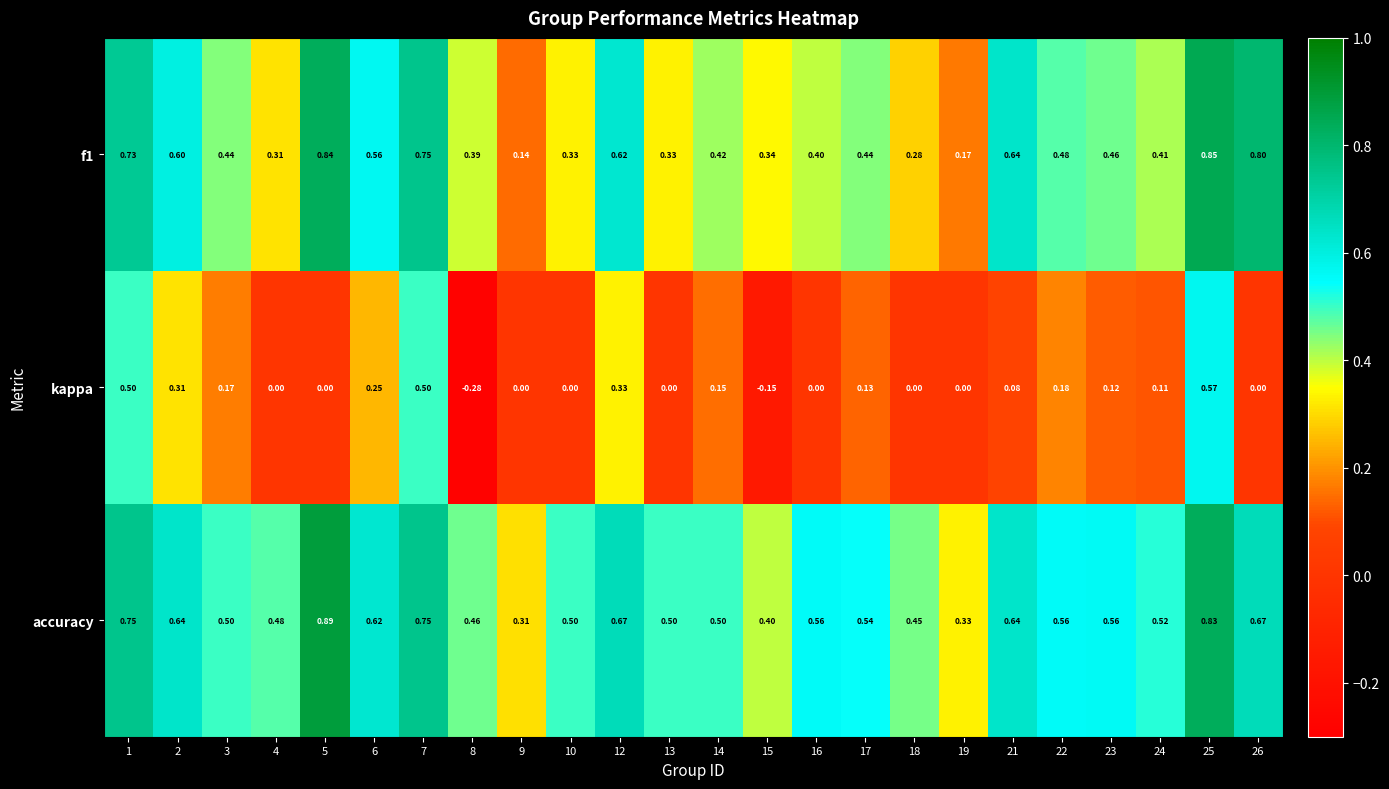

At which category is the sum across all series the highest?

25